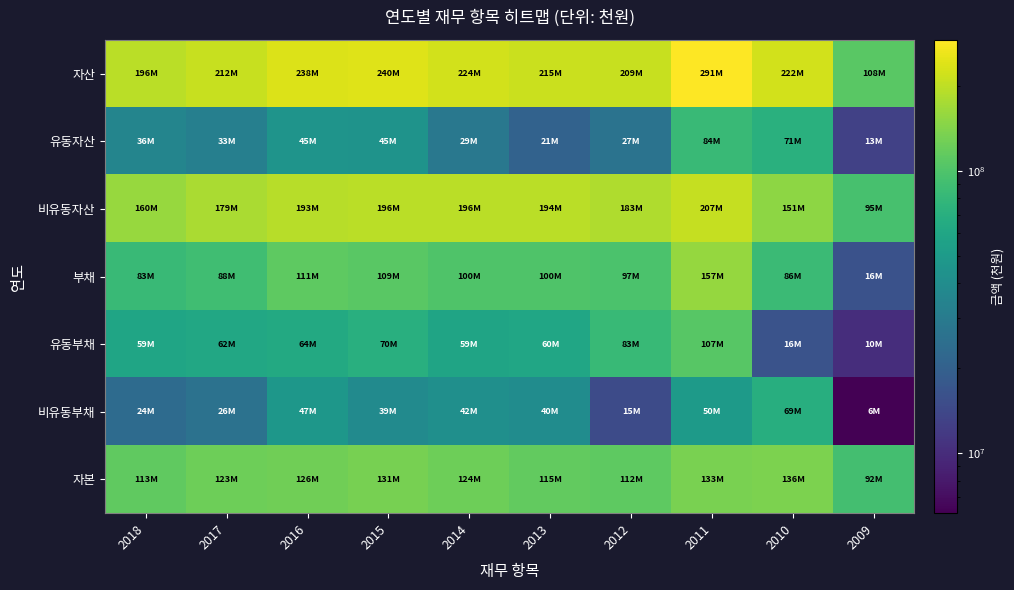

What is the difference between the highest and lowest values at 2013?

193987357